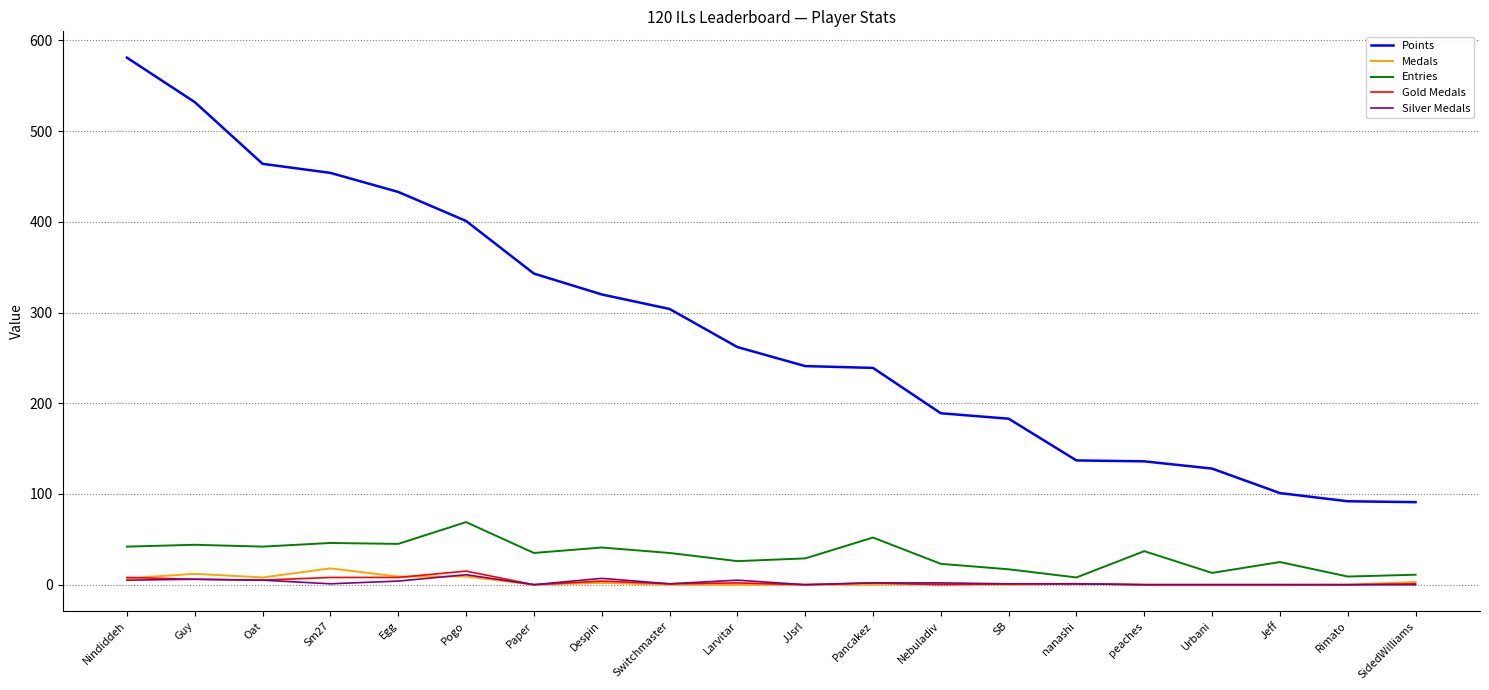

What is the average value of the Entries series?

32